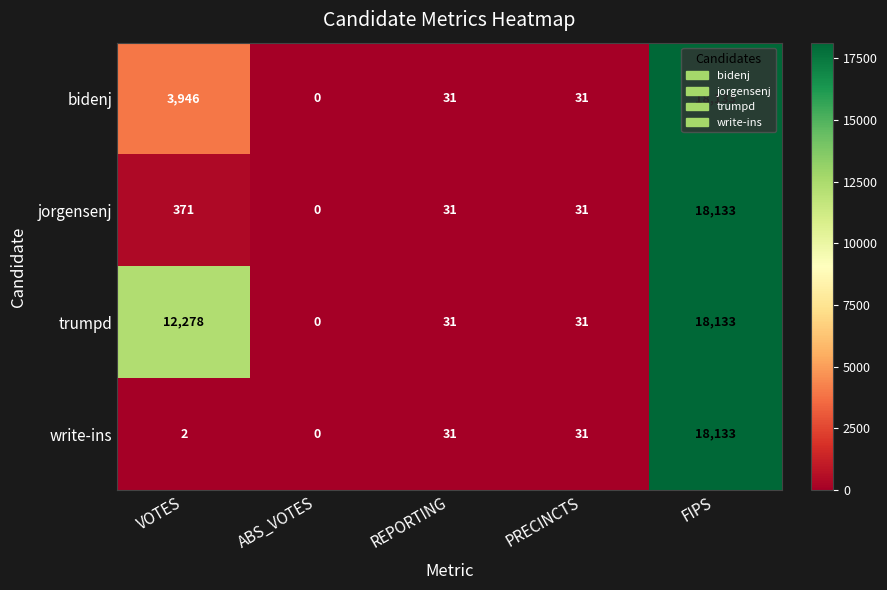

What is the spread (max minus min) of values at VOTES?

12276